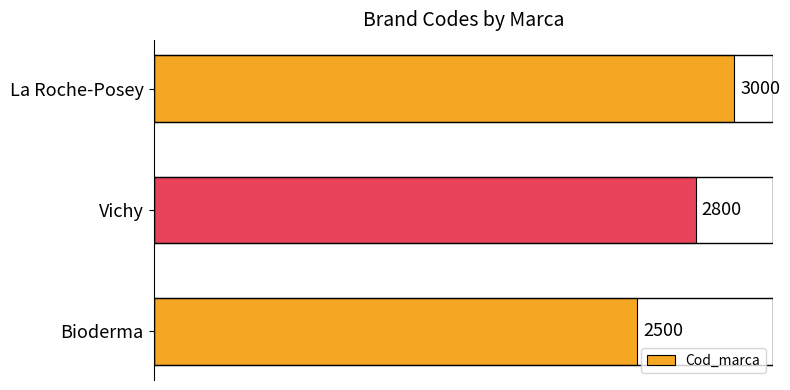

Rank the categories by value from highest to lowest.

La Roche-Posey, Vichy, Bioderma